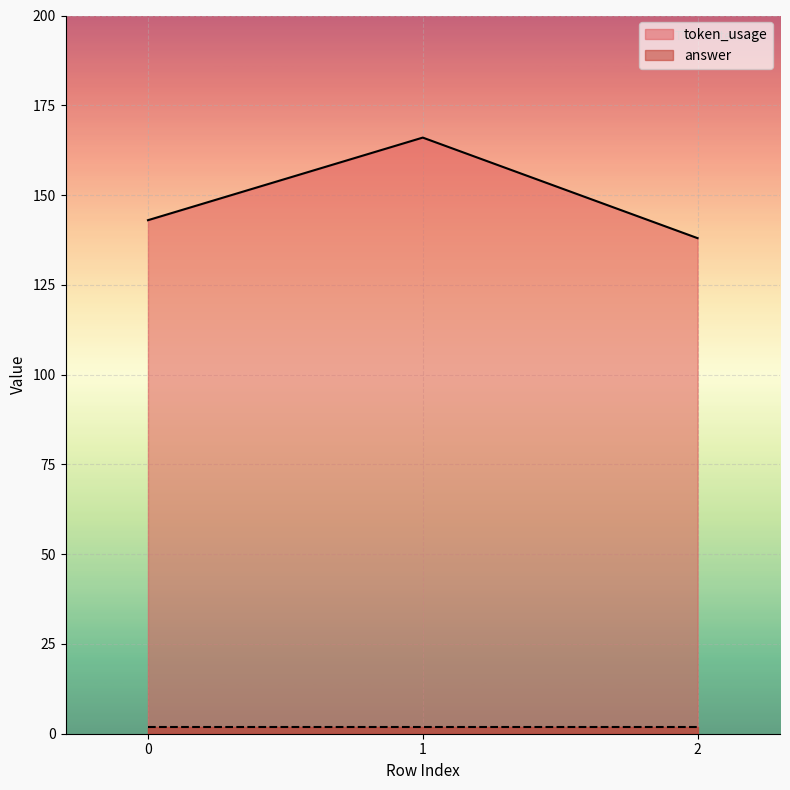

Read the value at 2.

138